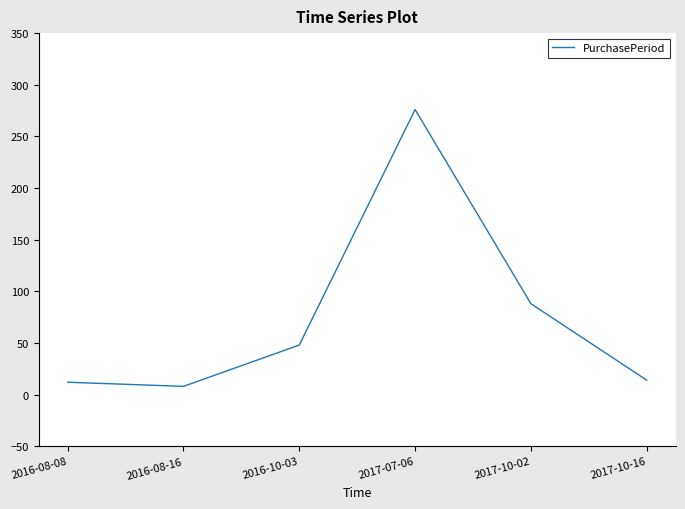

What is the sum of all values?

446